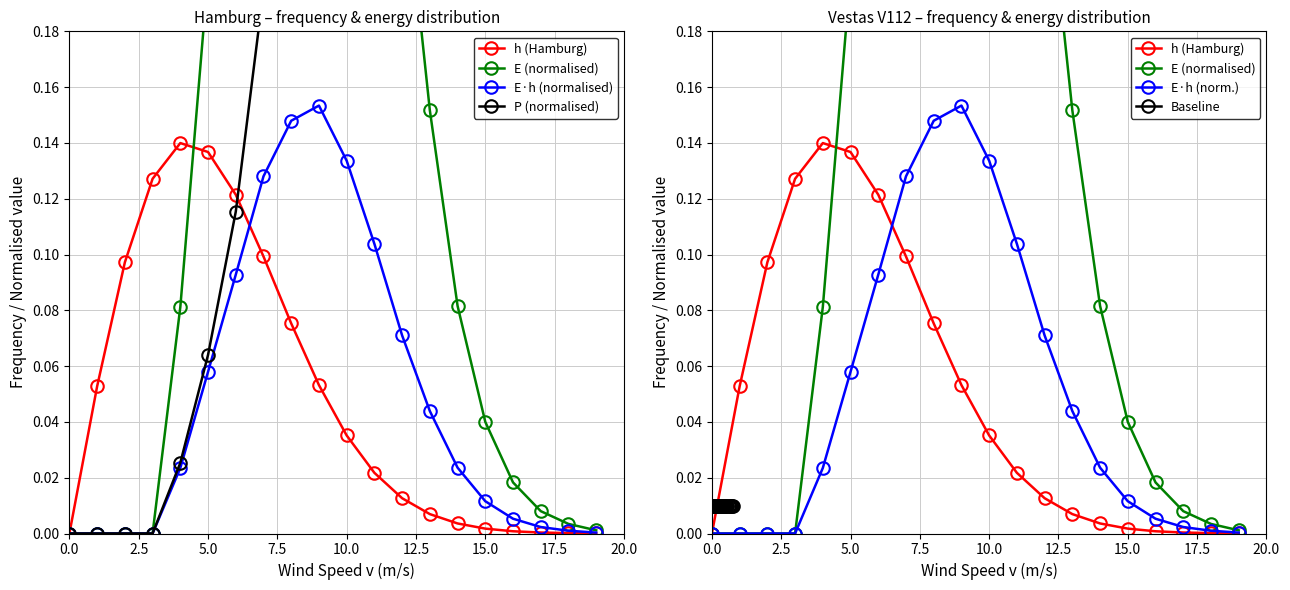

What is the value of the E·h (normalised) point at the 10th from the left?

0.2